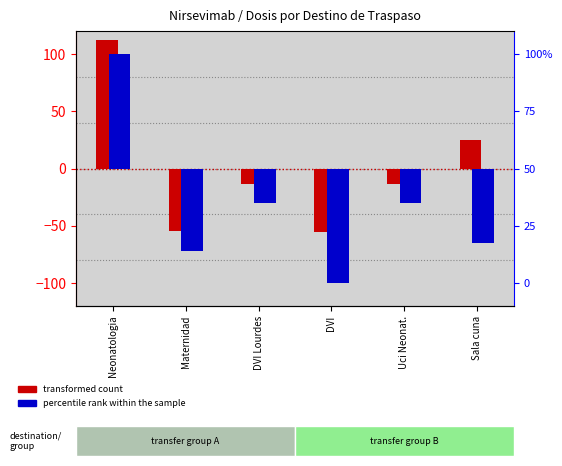

How many values in the percentile rank within the sample series exceed -15?

1